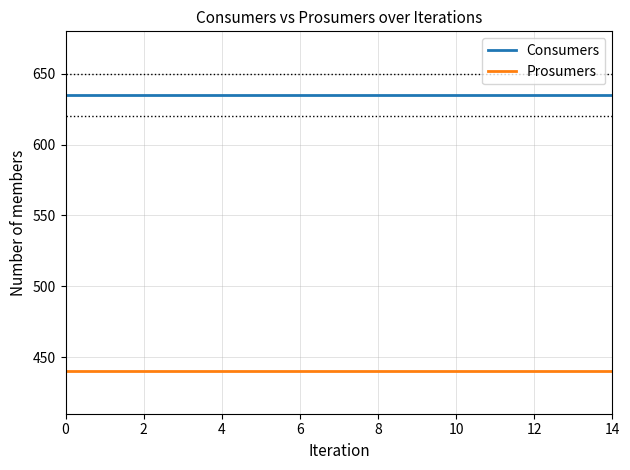

Reading right to left, transcribe all the data shown in this chart.

Consumers: 635	635	635	635	635	635	635	635	635	635	635	635	635	635	635
Prosumers: 440	440	440	440	440	440	440	440	440	440	440	440	440	440	440